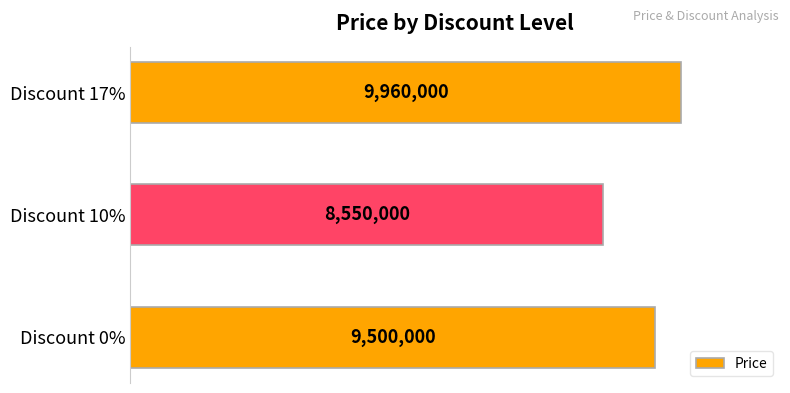

What is the smallest value displayed?

8550000